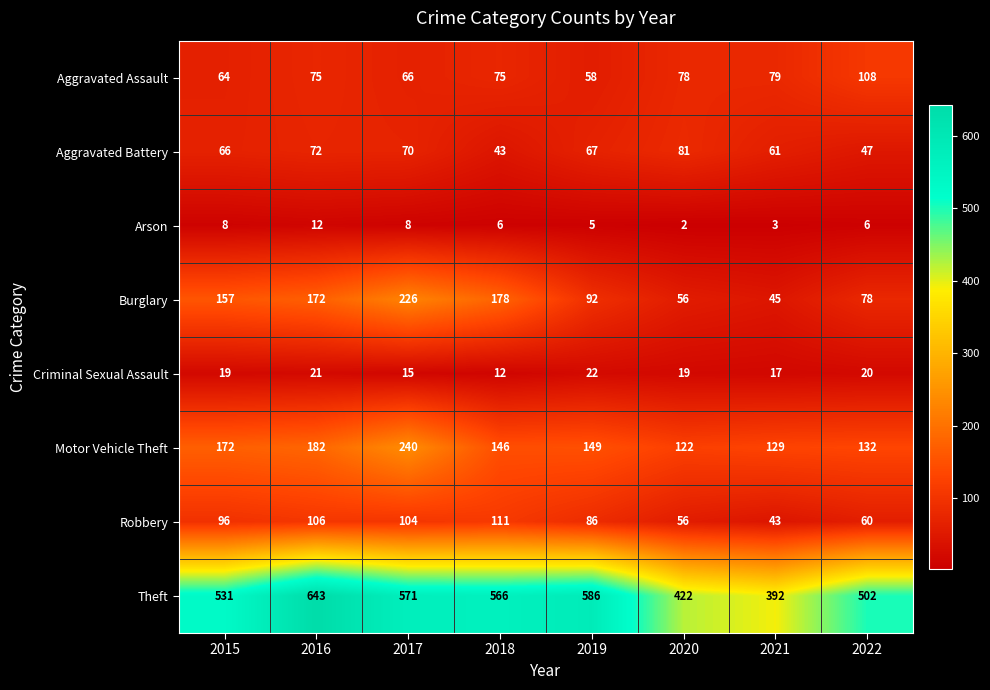

What is the total value across all series at 2020?

836